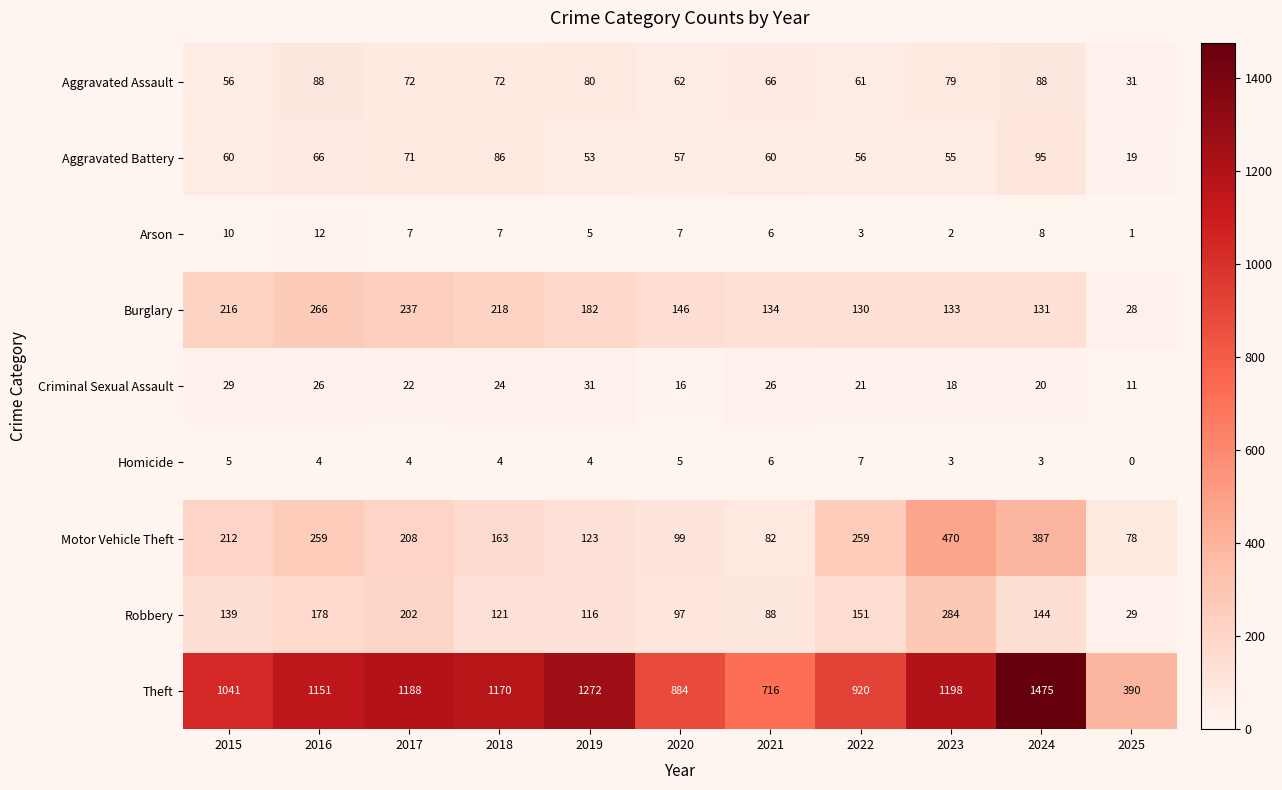

Is the value of Aggravated Assault at 2018 greater than the value of Homicide at 2018?

Yes